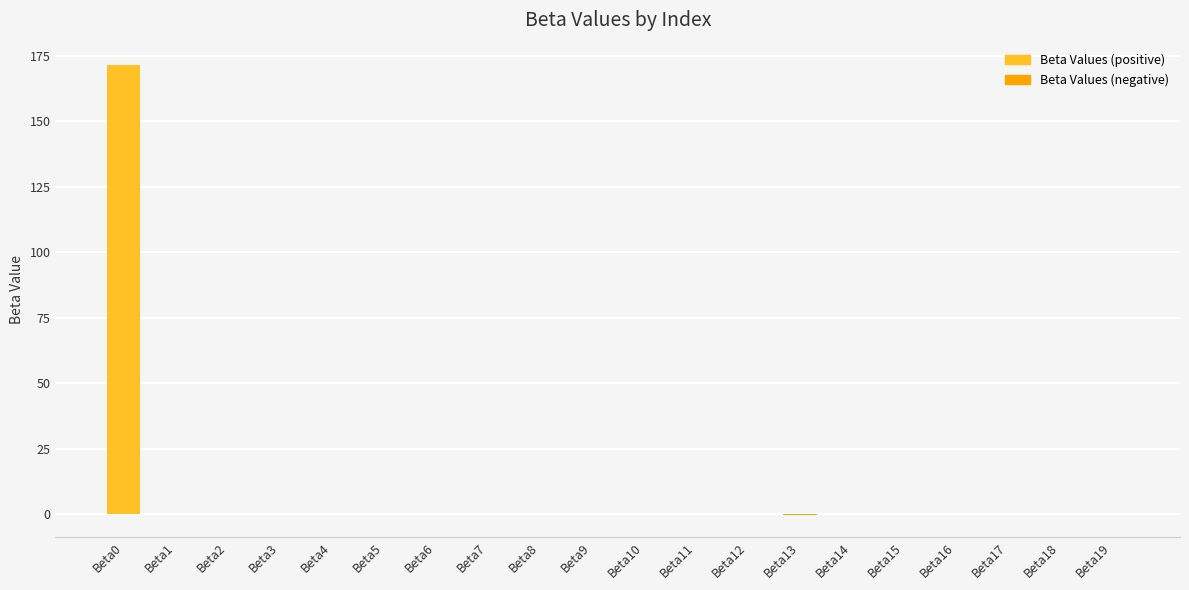

Are the bars grouped side by side (vs. stacked)?

No